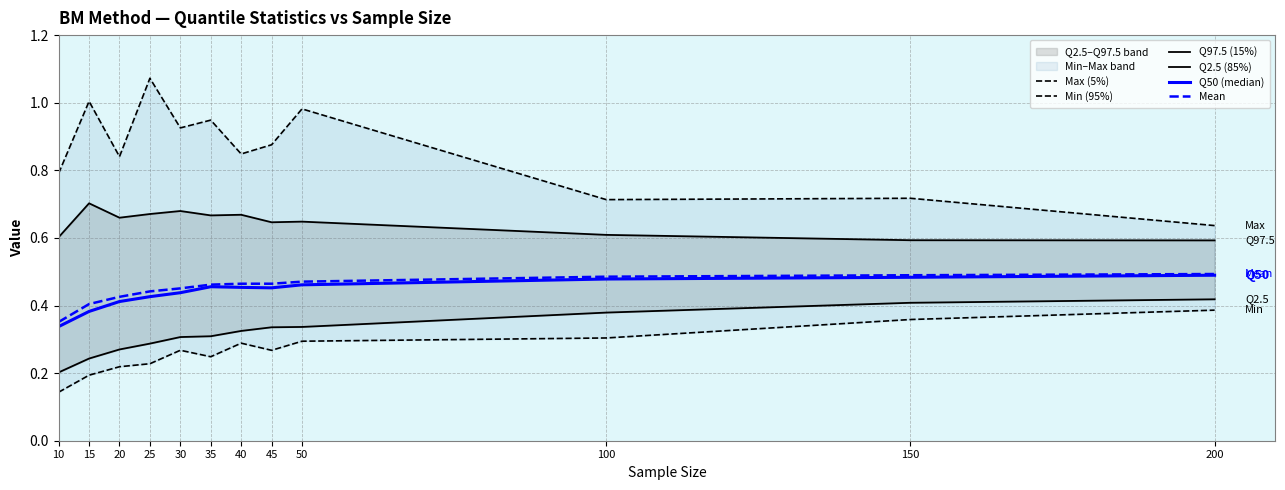

Reading left to right, transcribe all the data shown in this chart.

Max (5%): 0.8	1.0	0.8	1.1	0.9	0.9	0.8	0.9	1.0	0.7	0.7	0.6
Min (95%): 0.1	0.2	0.2	0.2	0.3	0.2	0.3	0.3	0.3	0.3	0.4	0.4
Q97.5 (15%): 0.6	0.7	0.7	0.7	0.7	0.7	0.7	0.6	0.6	0.6	0.6	0.6
Q2.5 (85%): 0.2	0.2	0.3	0.3	0.3	0.3	0.3	0.3	0.3	0.4	0.4	0.4
Q50 (median): 0.3	0.4	0.4	0.4	0.4	0.5	0.5	0.5	0.5	0.5	0.5	0.5
Mean: 0.4	0.4	0.4	0.4	0.5	0.5	0.5	0.5	0.5	0.5	0.5	0.5